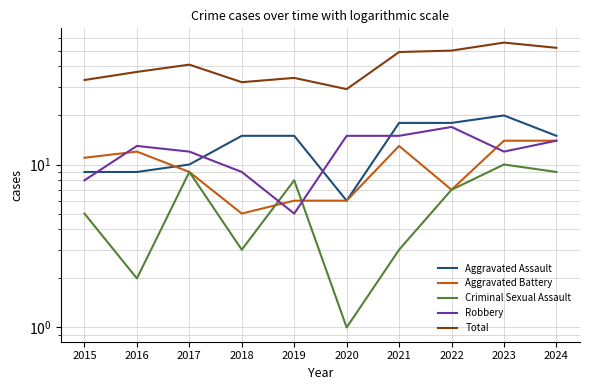

Rank the series at 2021 from highest to lowest value.

Total, Aggravated Assault, Robbery, Aggravated Battery, Criminal Sexual Assault